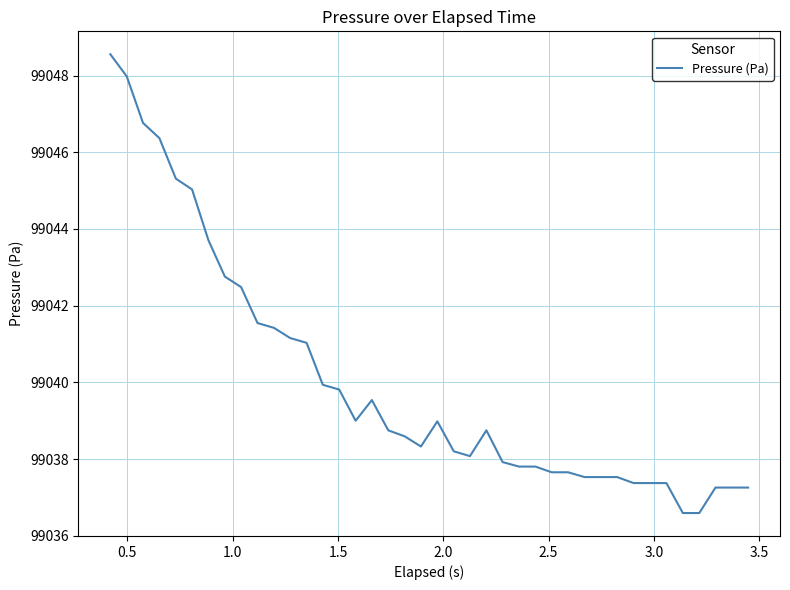

What is the minimum value shown in the chart?

99036.6